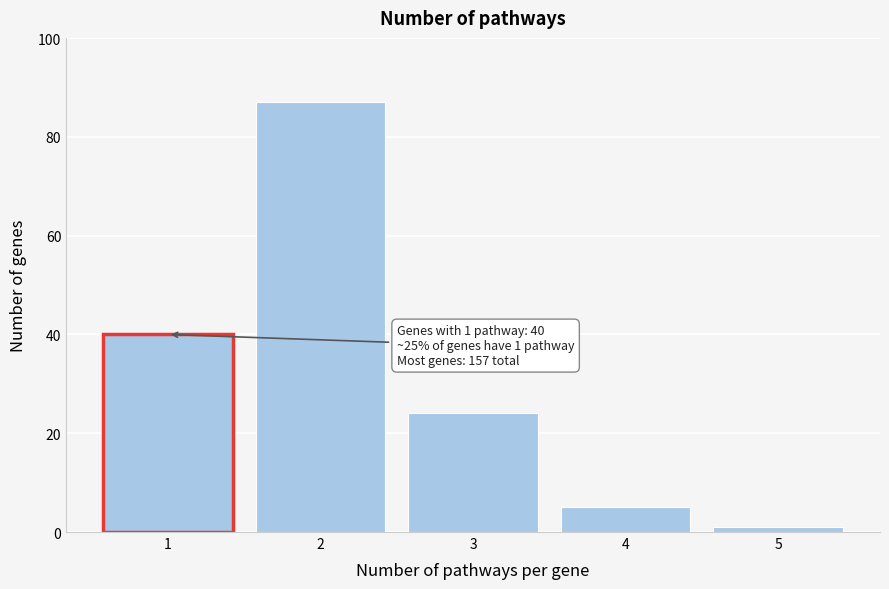

Reading left to right, transcribe all the data shown in this chart.

1=40	2=87	3=24	4=5	5=1